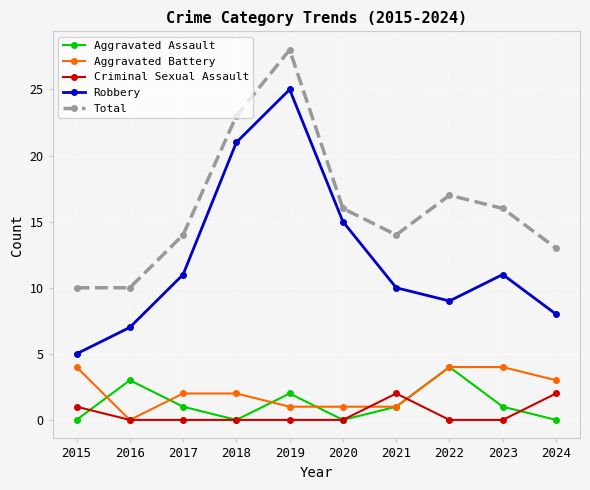

What is the difference between the Robbery values at 2017 and 2018?

10